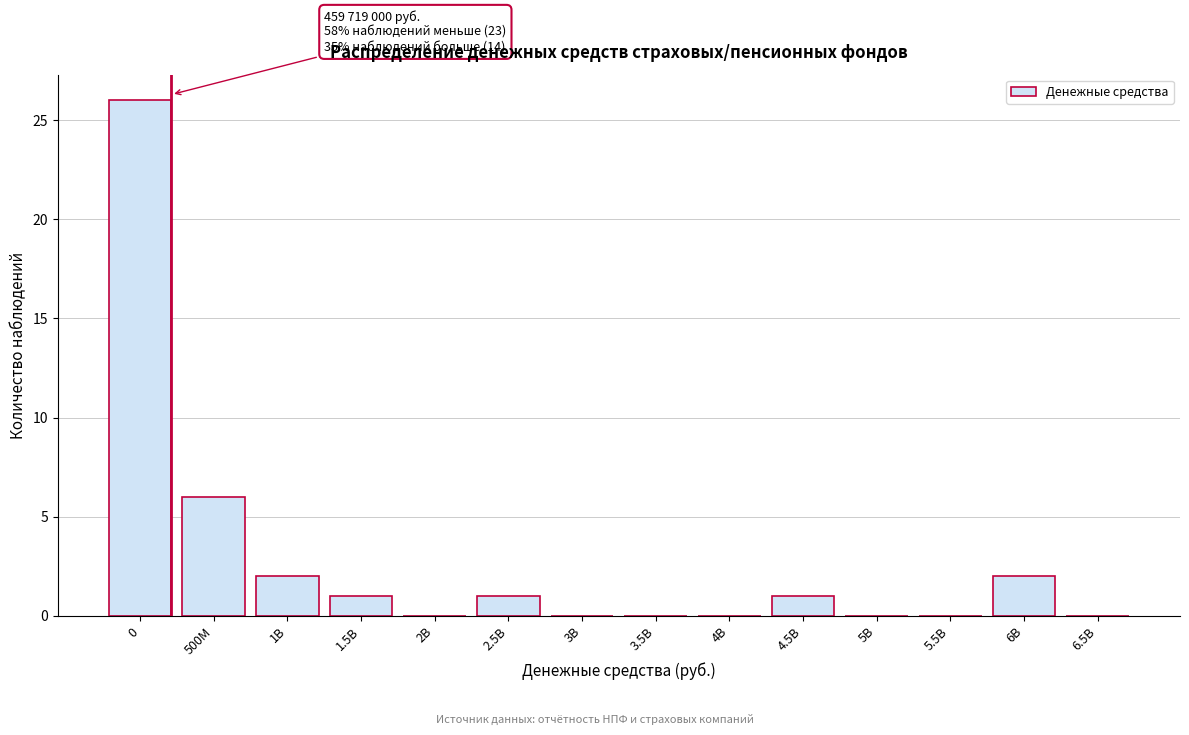

Reading left to right, list all the values displayed in this chart.

0=26	500M=6	1B=2	1.5B=1	2B=0	2.5B=1	3B=0	3.5B=0	4B=0	4.5B=1	5B=0	5.5B=0	6B=2	6.5B=0